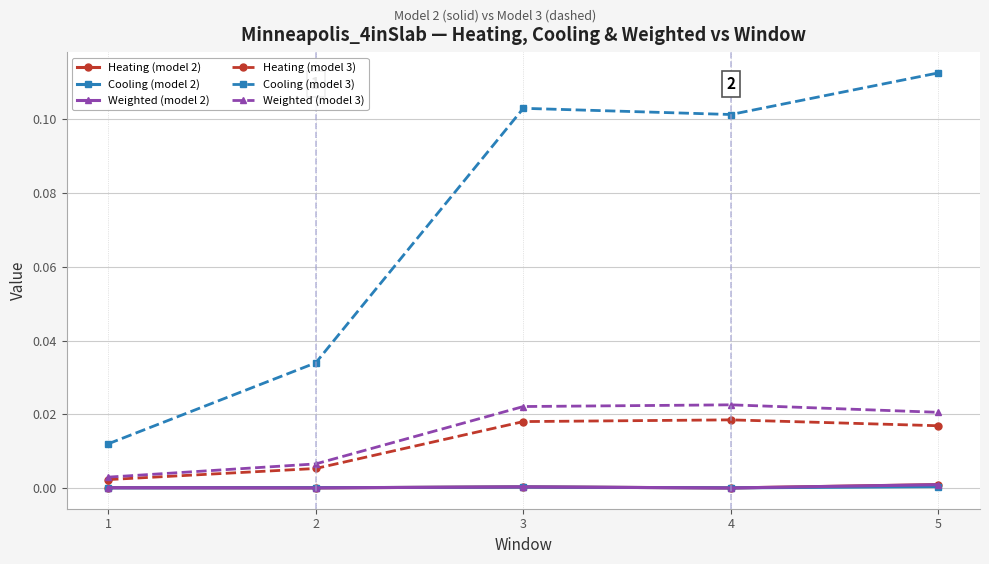

Which series has the largest total across all categories?

Cooling (model 3)